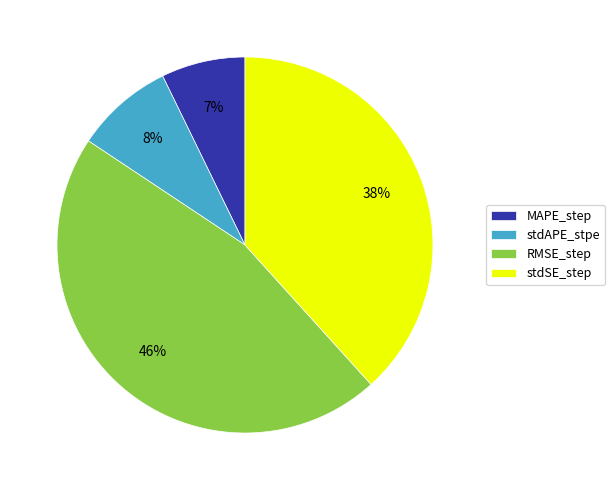

Between stdAPE_stpe and stdSE_step, which is larger?

stdSE_step